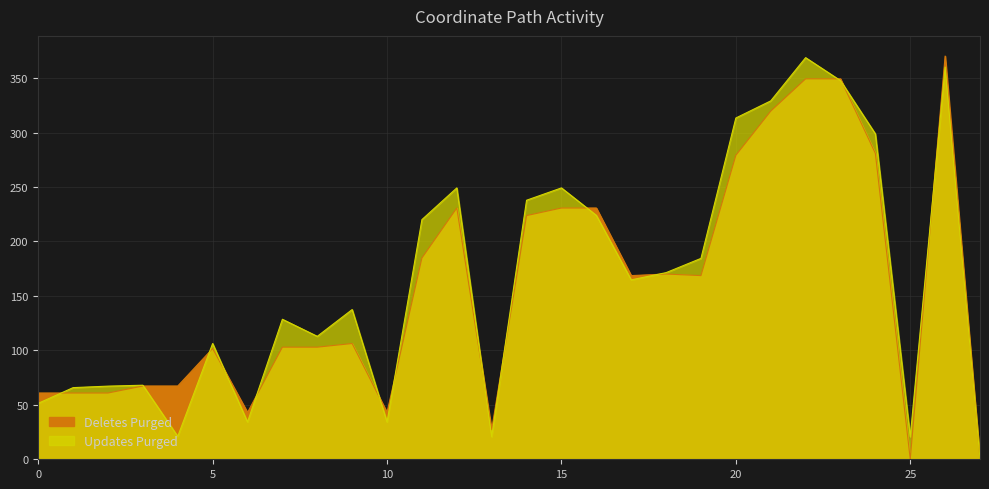

What are all the series names shown in the legend?

Deletes Purged, Updates Purged